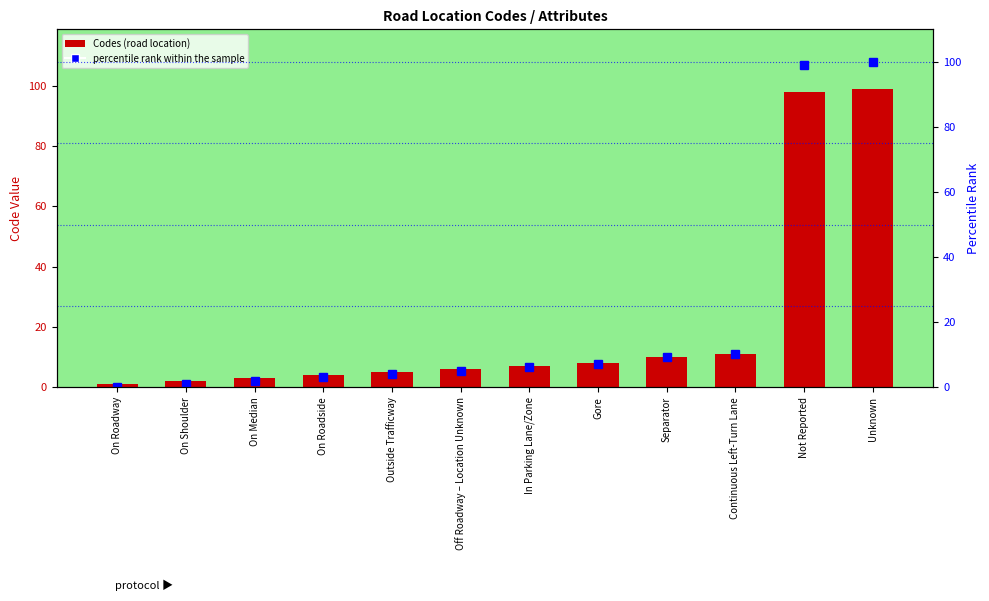

Reading left to right, list all the values displayed in this chart.

Codes: 1.0	2.0	3.0	4.0	5.0	6.0	7.0	8.0	10.0	11.0	98.0	99.0
percentile rank within the sample: 0.0	1.0	2.0	3.1	4.1	5.1	6.1	7.1	9.2	10.2	99.0	100.0